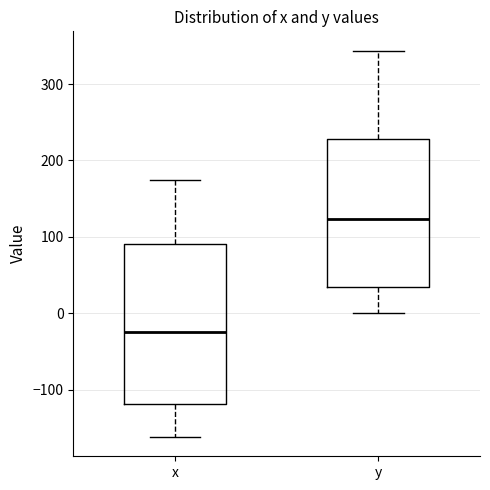

Reading left to right, read every box against the y-axis: the position of its median line, the range the box covers, and the ends of its whiskers. The values are not printed on the chart, so give them approximately, as read against the axis.

x: median -20, box -120 to 90, whiskers -160 to 170
y: median 120, box 30 to 230, whiskers 0 to 340